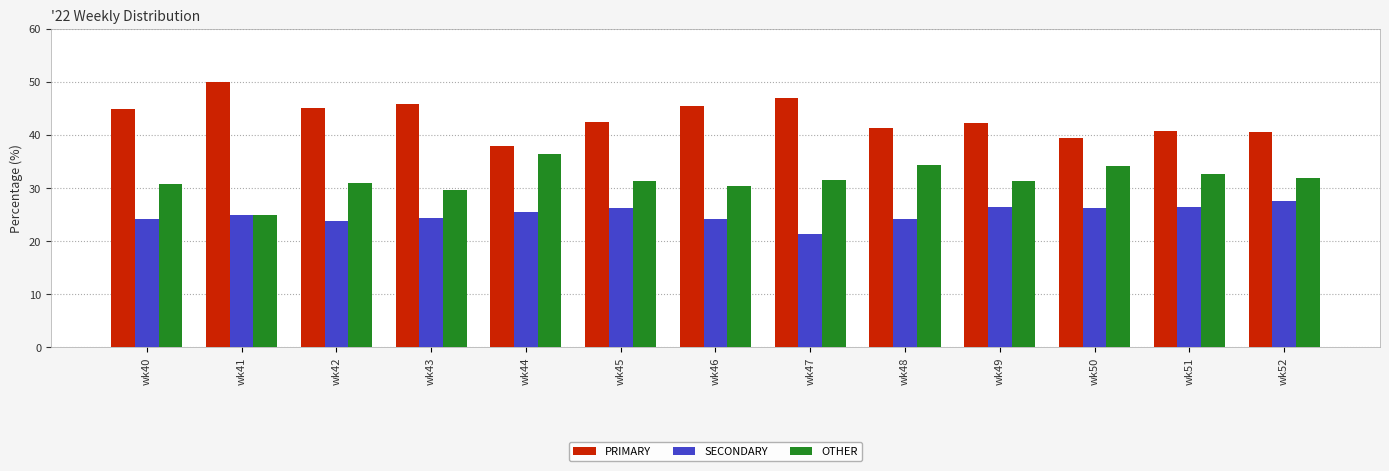

What is the sum of all PRIMARY values?

563.6